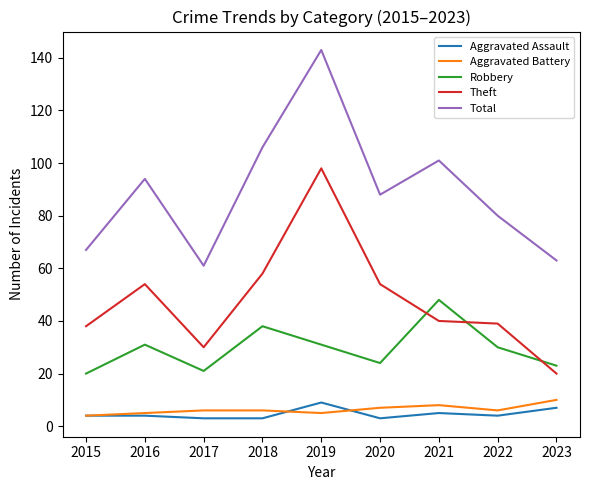

What is the lowest value of the Robbery series?

20